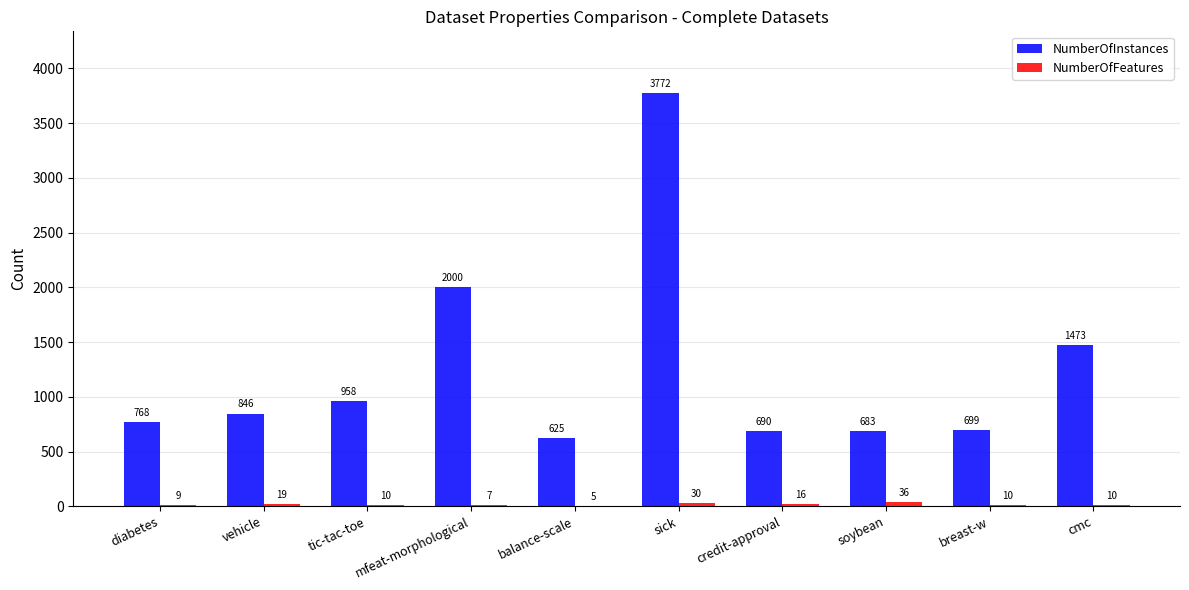

Which series has the largest total across all categories?

NumberOfInstances